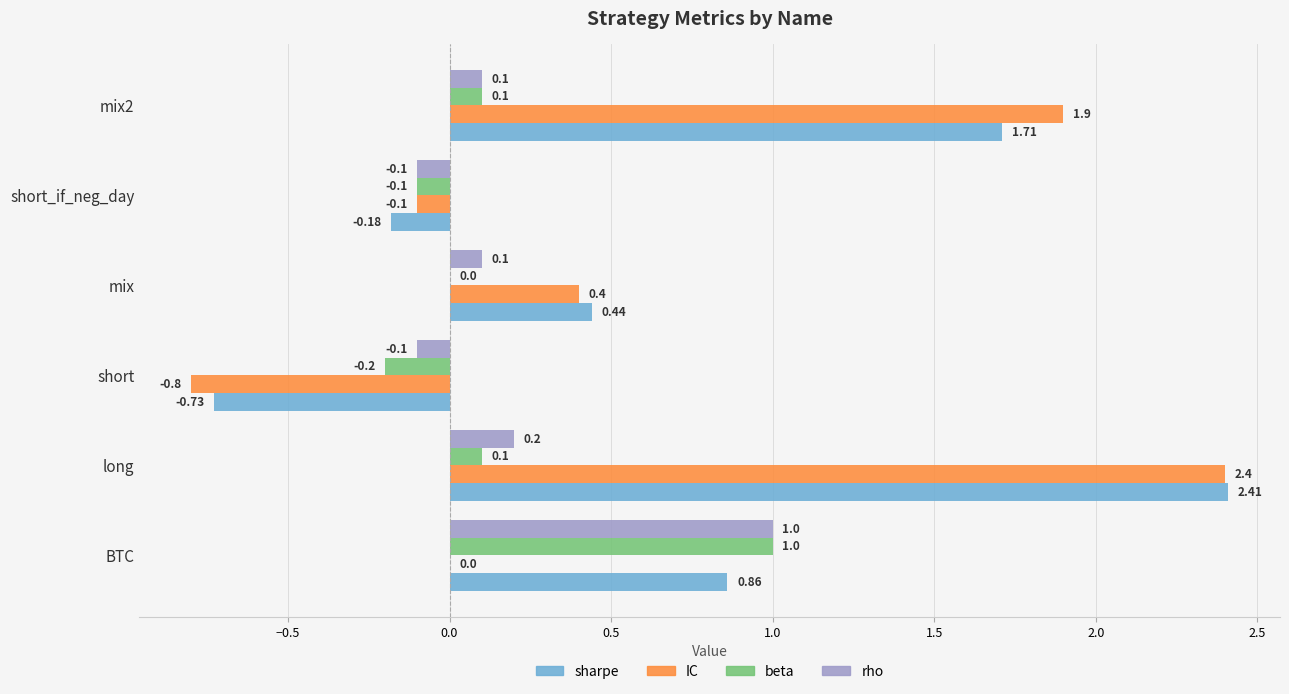

What is the sum of the IC values at mix and short?

-0.4